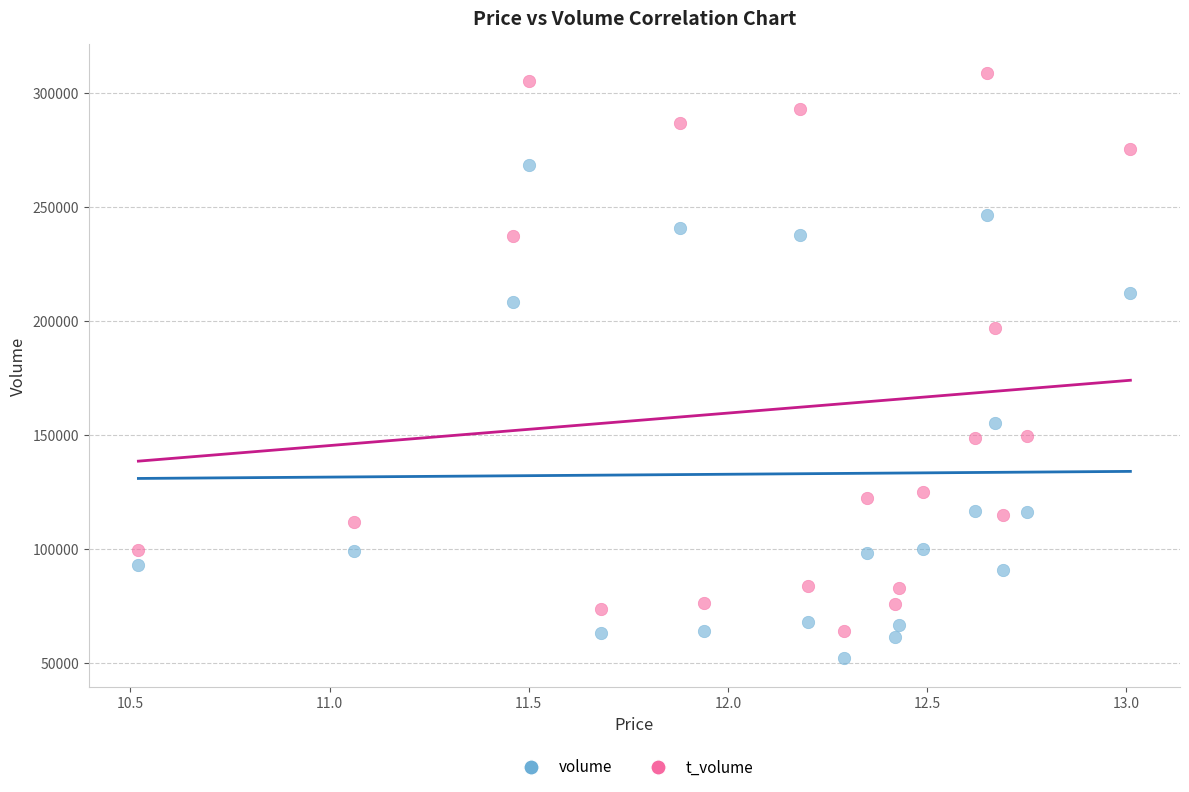

Across all series, what Y value is closest to 180587?

197180